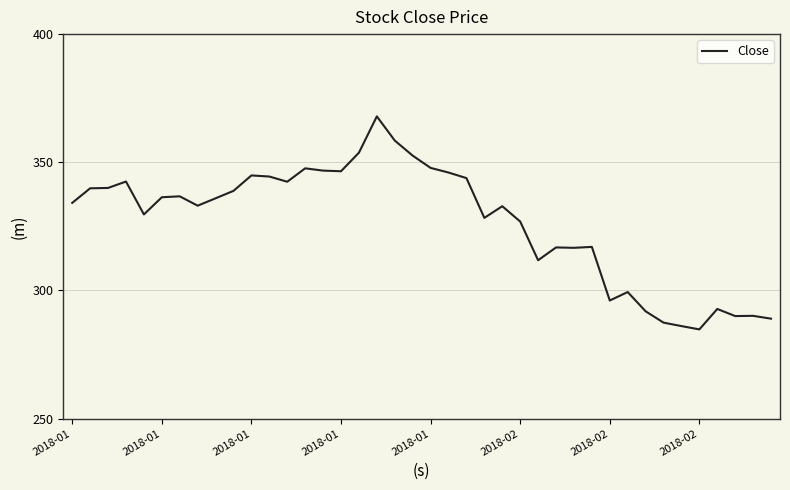

What is the maximum value shown in the chart?

367.9